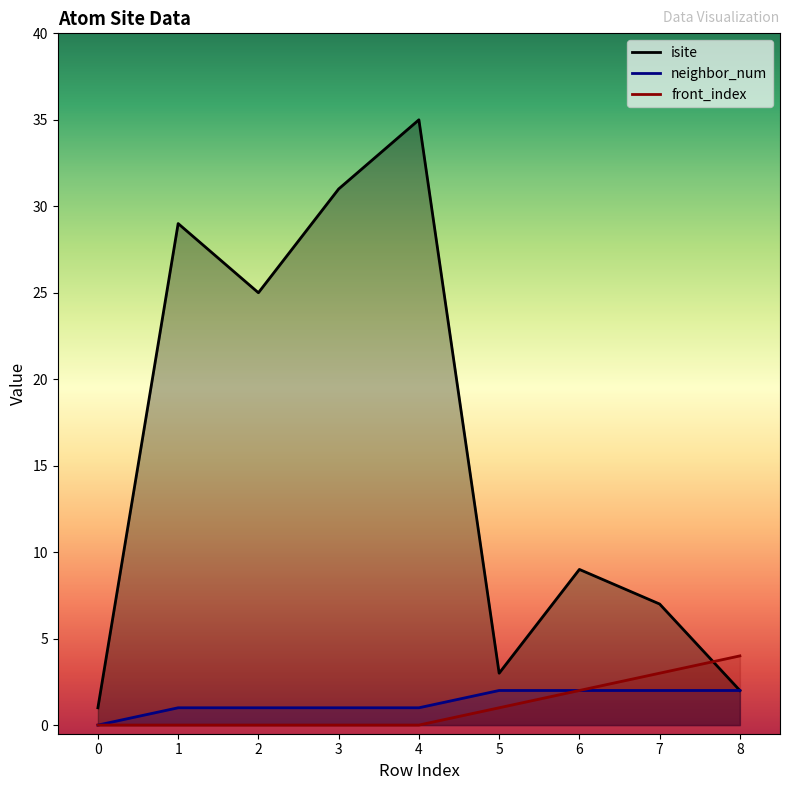

Where does the neighbor_num series first go above 1?

5